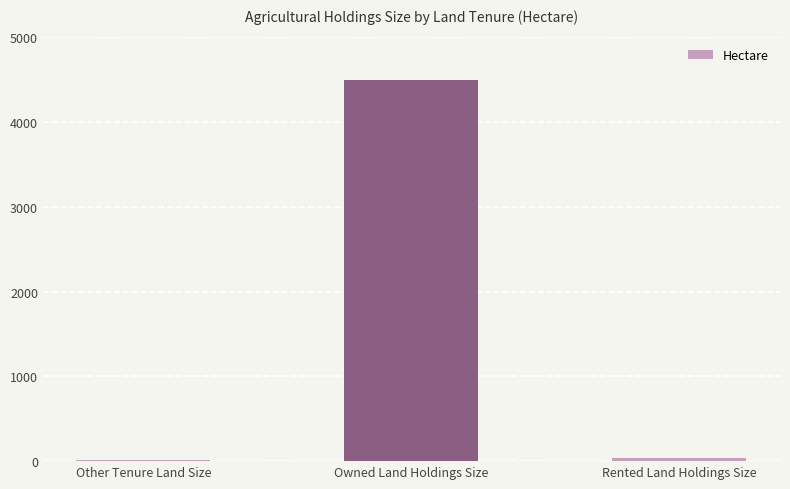

What is the minimum value shown in the chart?

17.4